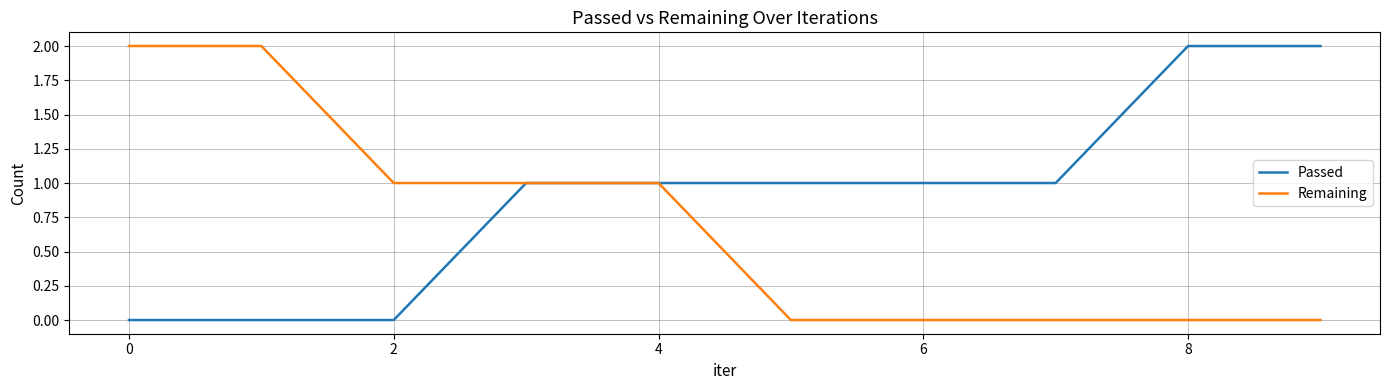

Rank the series by their average value, from highest to lowest.

Passed, Remaining